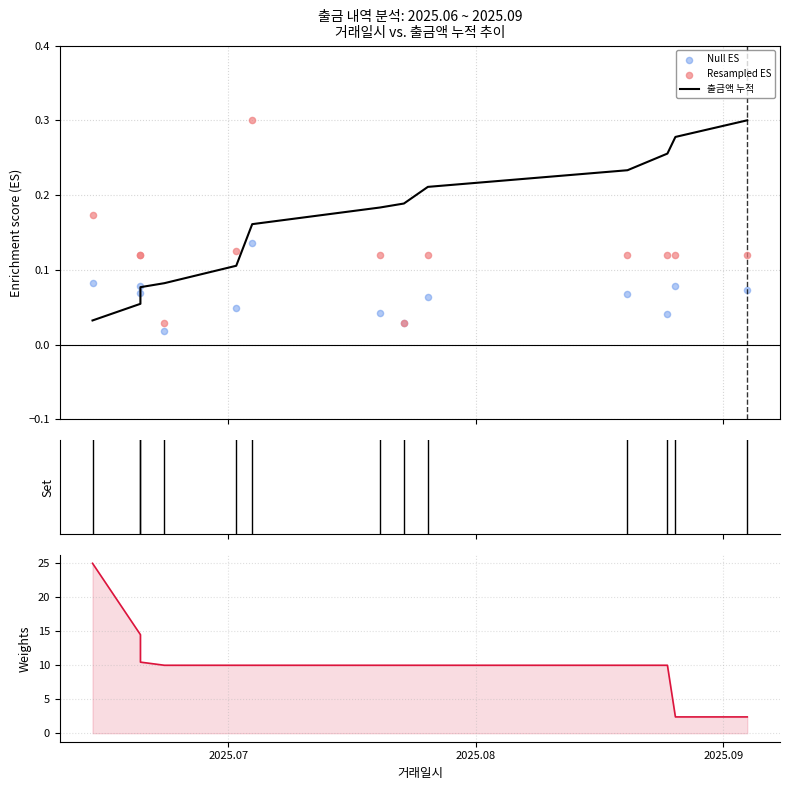

Which series reaches the maximum Y coordinate?

가중치